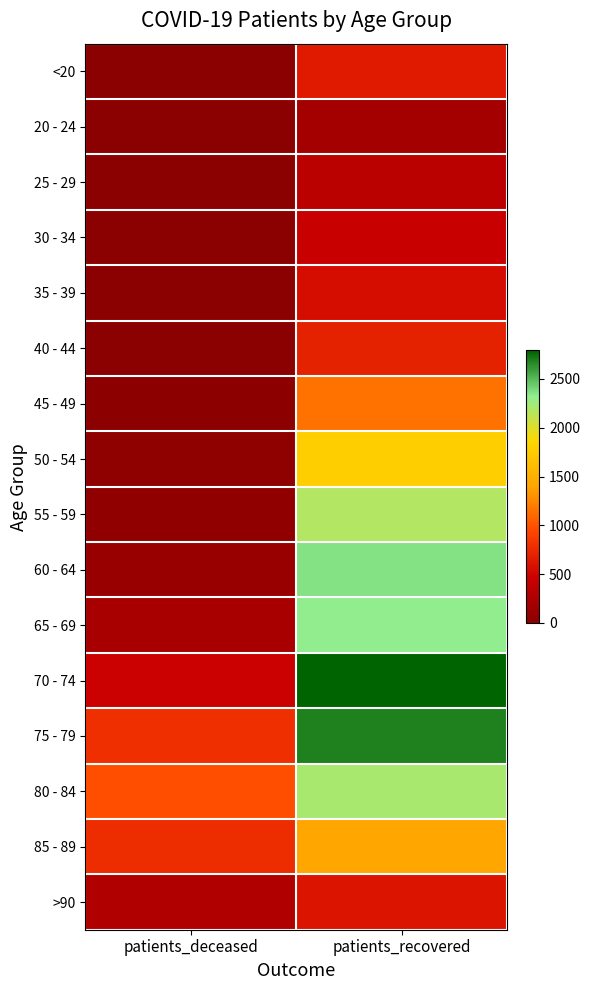

Reading left to right, transcribe all the data shown in this chart.

<20: patients_deceased=3	patients_recovered=650
20 - 24: patients_deceased=0	patients_recovered=195
25 - 29: patients_deceased=2	patients_recovered=353
30 - 34: patients_deceased=3	patients_recovered=454
35 - 39: patients_deceased=8	patients_recovered=548
40 - 44: patients_deceased=4	patients_recovered=698
45 - 49: patients_deceased=16	patients_recovered=1153
50 - 54: patients_deceased=39	patients_recovered=1778
55 - 59: patients_deceased=54	patients_recovered=2172
60 - 64: patients_deceased=109	patients_recovered=2357
65 - 69: patients_deceased=214	patients_recovered=2319
70 - 74: patients_deceased=462	patients_recovered=2792
75 - 79: patients_deceased=787	patients_recovered=2691
80 - 84: patients_deceased=973	patients_recovered=2214
85 - 89: patients_deceased=764	patients_recovered=1415
>90: patients_deceased=281	patients_recovered=602